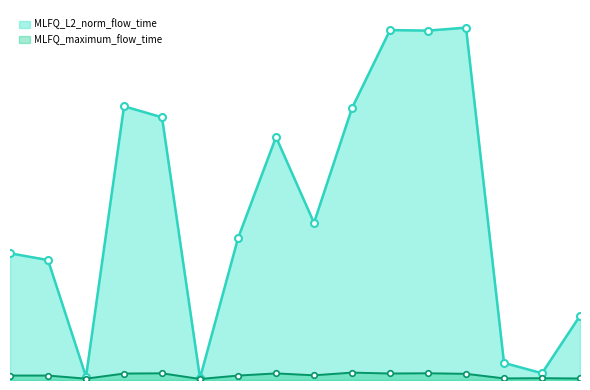

At which label does MLFQ_L2_norm_flow_time first exceed 20129903?

16